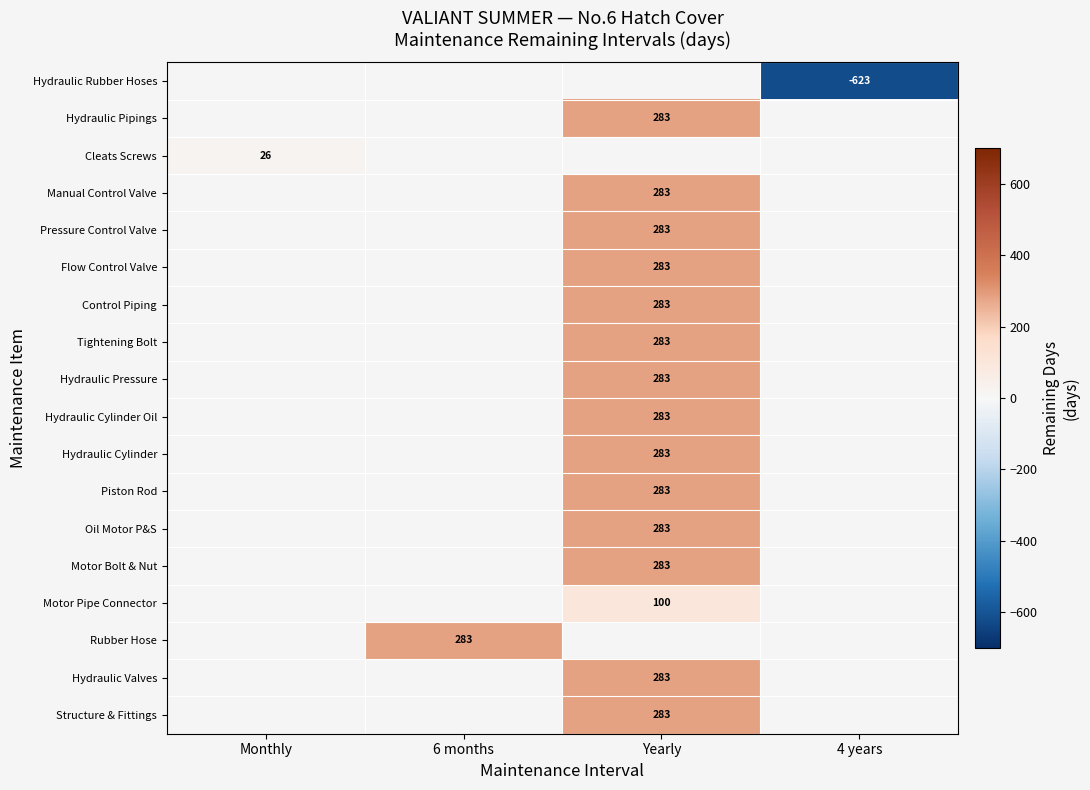

What is the maximum value for Cleats Screws?

26.0